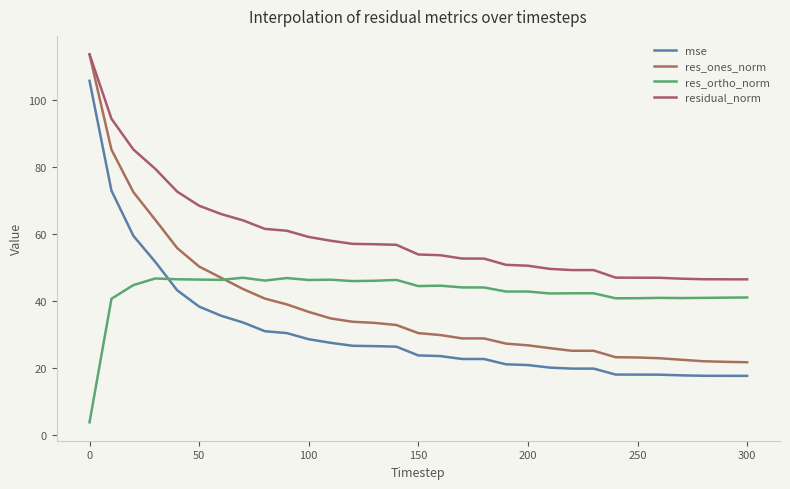

How many lines are shown in the chart?

4